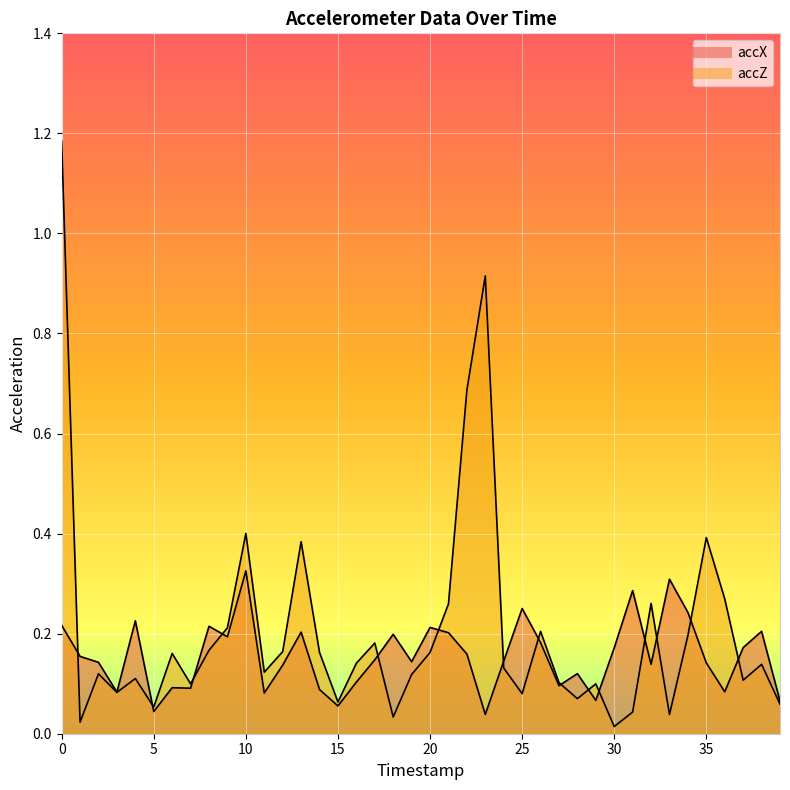

Where is accX nearest to the value 0?

23